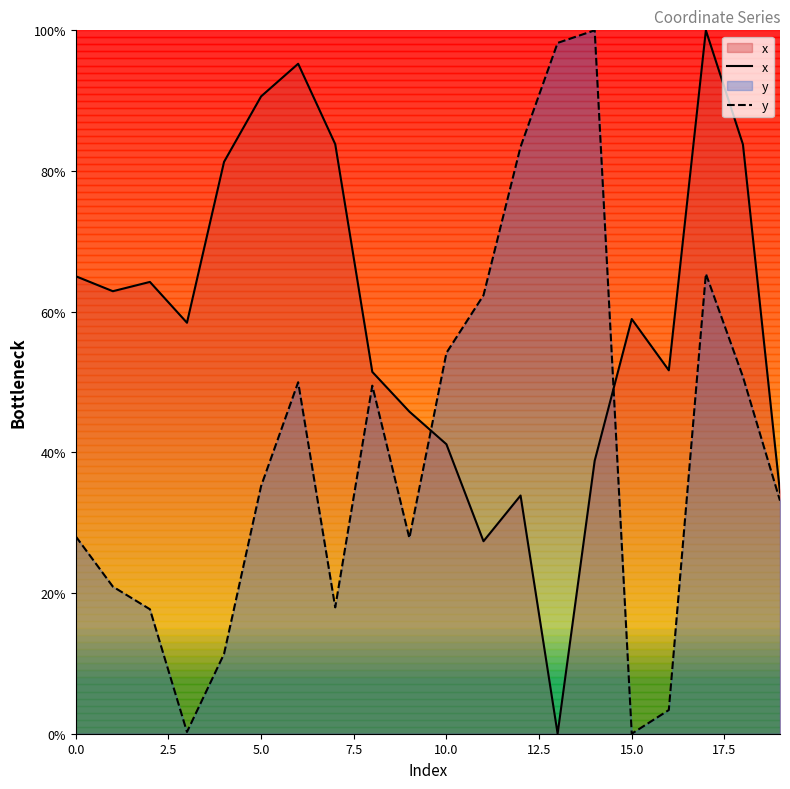

True or false: y has more than 2 interior local peaks.

True